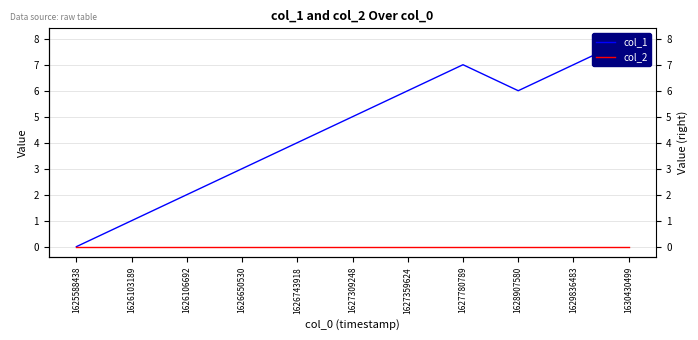

Which series has the largest range (max minus min)?

col_1